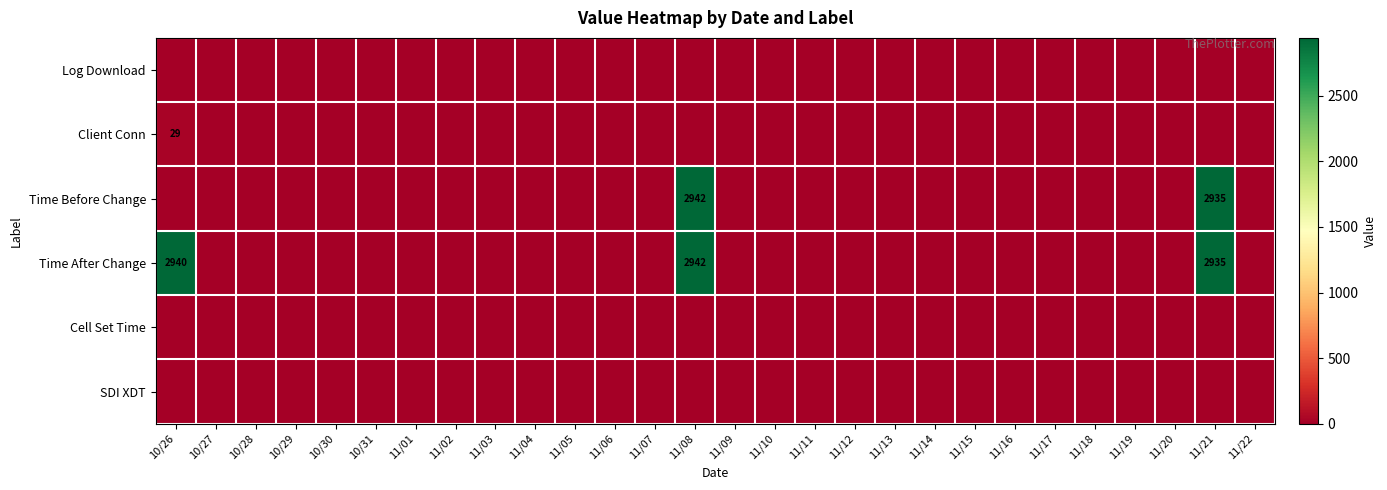

How many series are shown in this chart?

6